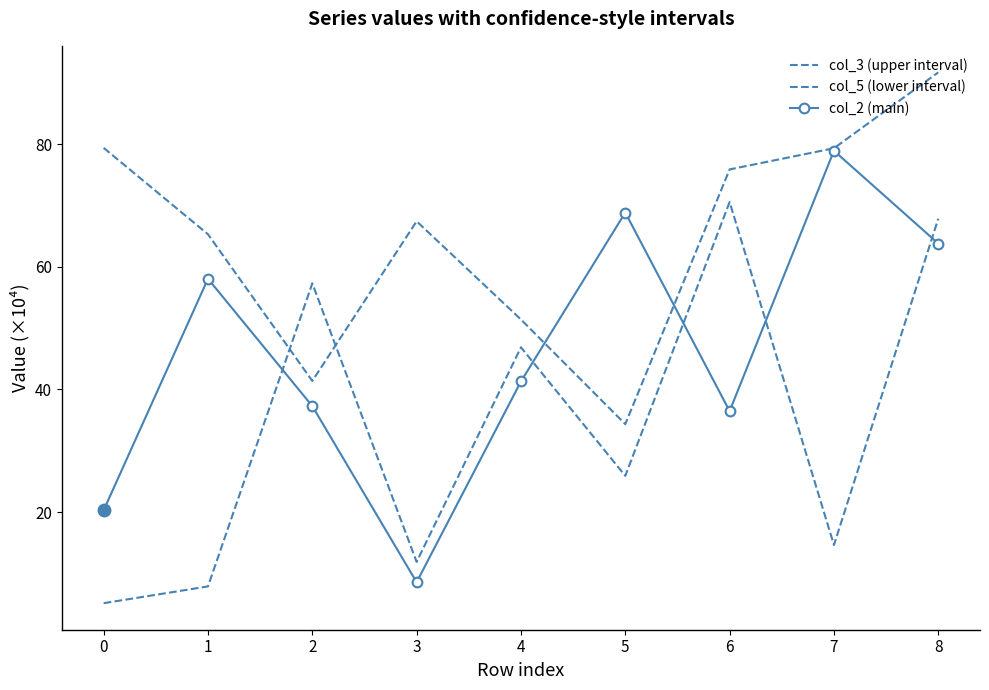

Is it true that col_2 (main) equals 114.2 at 8?

False